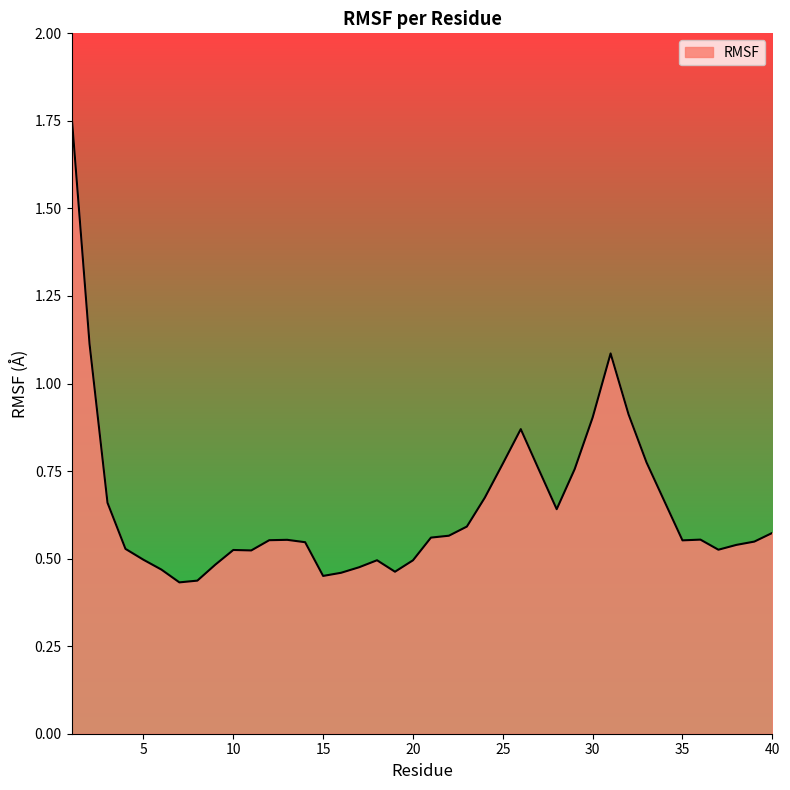

Where is the first local minimum?

7